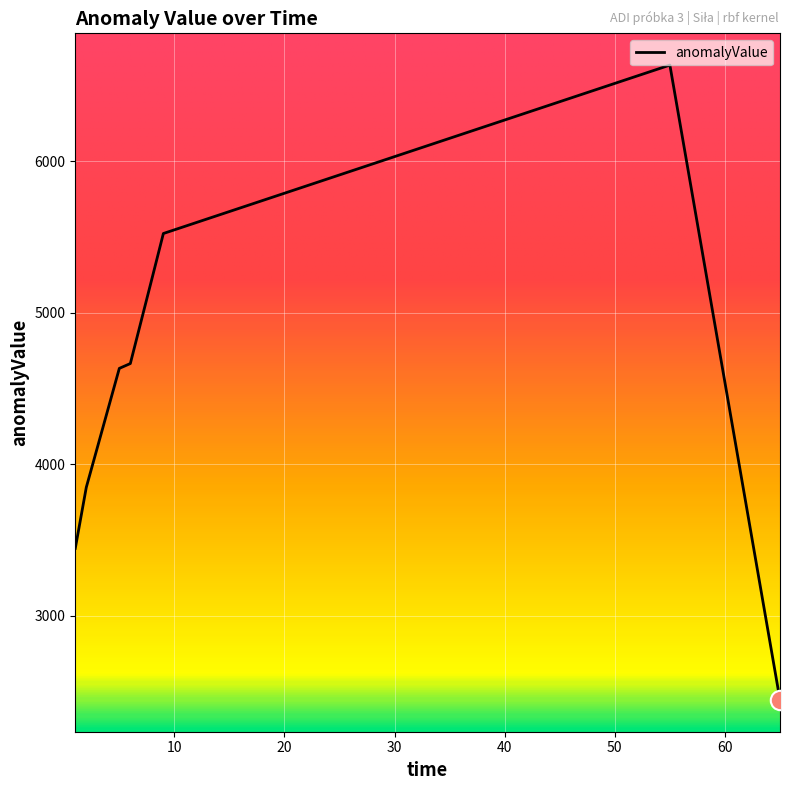

What is the greatest value displayed?

6633.8